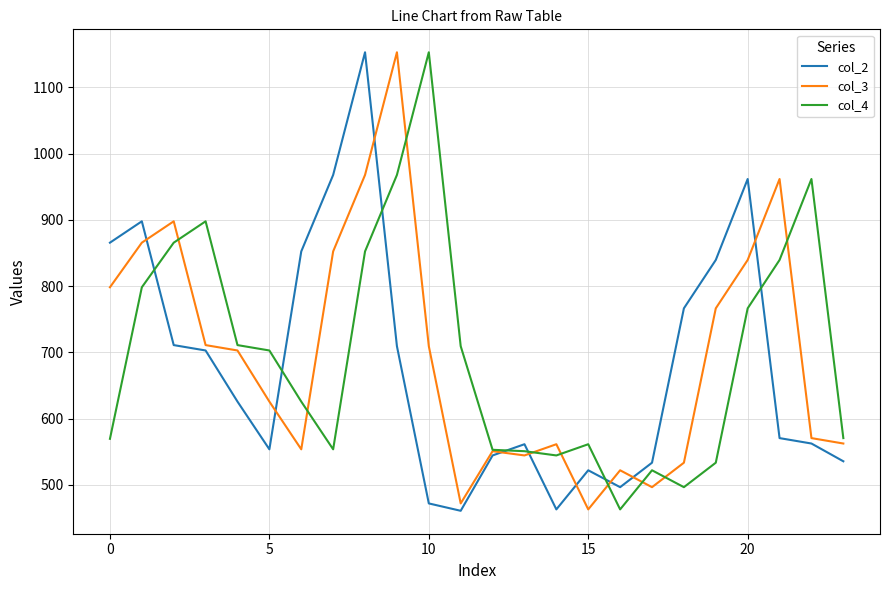

How many intersections are there between col_2 and col_4?

7